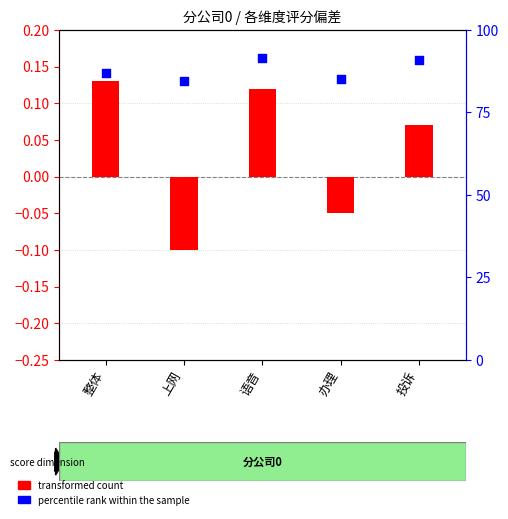

Which series has the largest total across all categories?

percentile rank within the sample